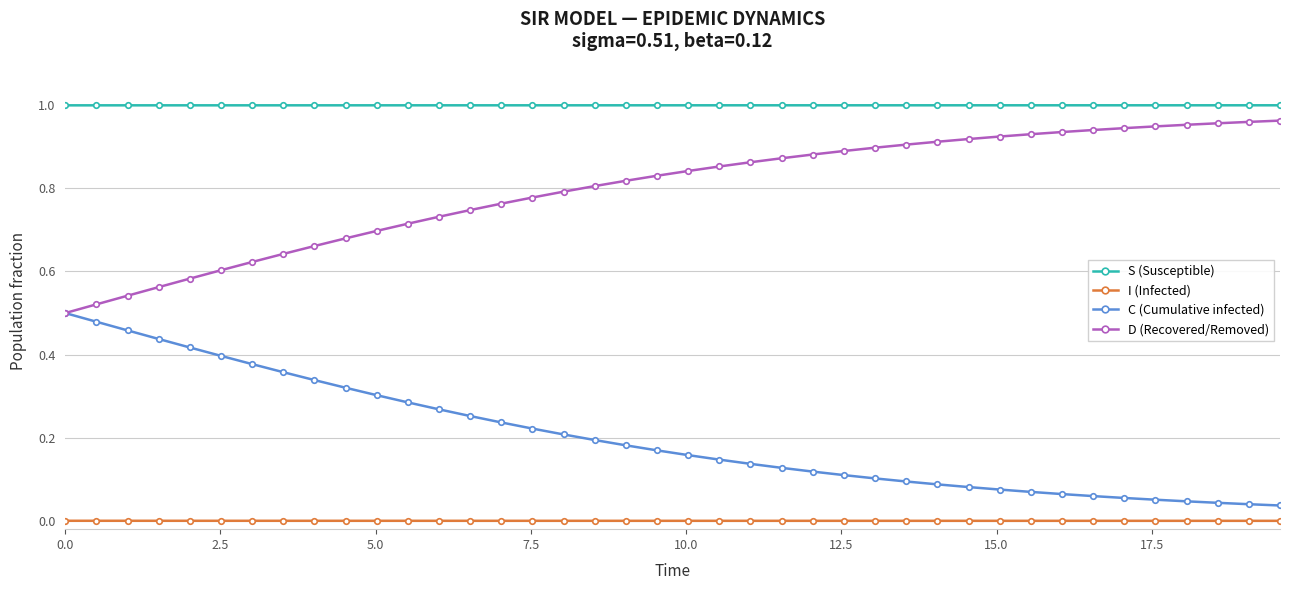

Rank the series by their average value, from highest to lowest.

S (Susceptible), D (Recovered/Removed), C (Cumulative infected), I (Infected)